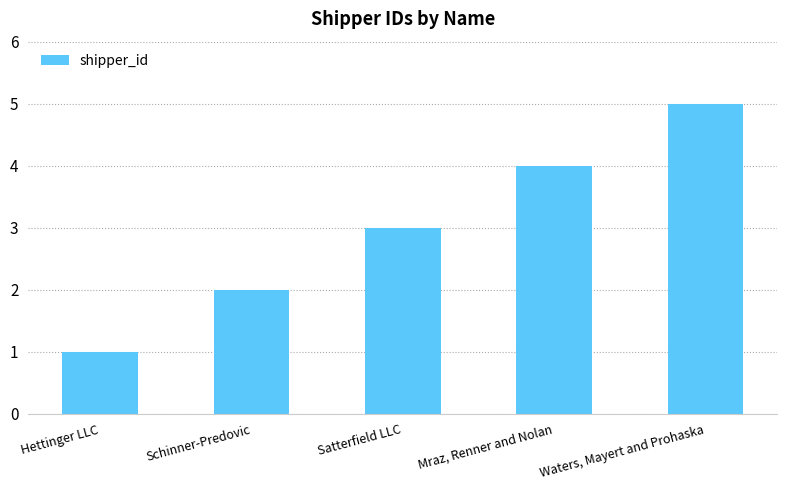

List the labels in order of value, smallest first.

Hettinger LLC, Schinner-Predovic, Satterfield LLC, Mraz, Renner and Nolan, Waters, Mayert and Prohaska